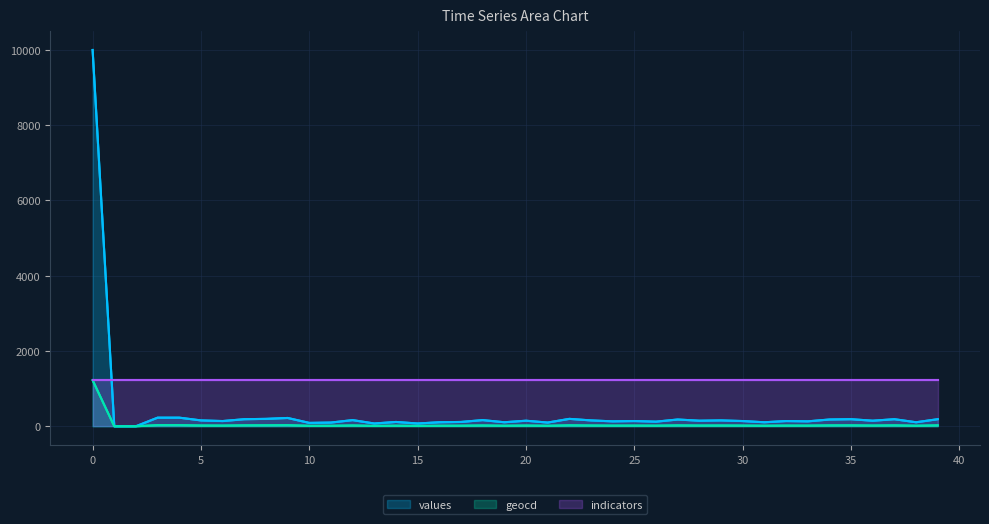

Is the value of values at 36 greater than the value of geocd at 10?

Yes